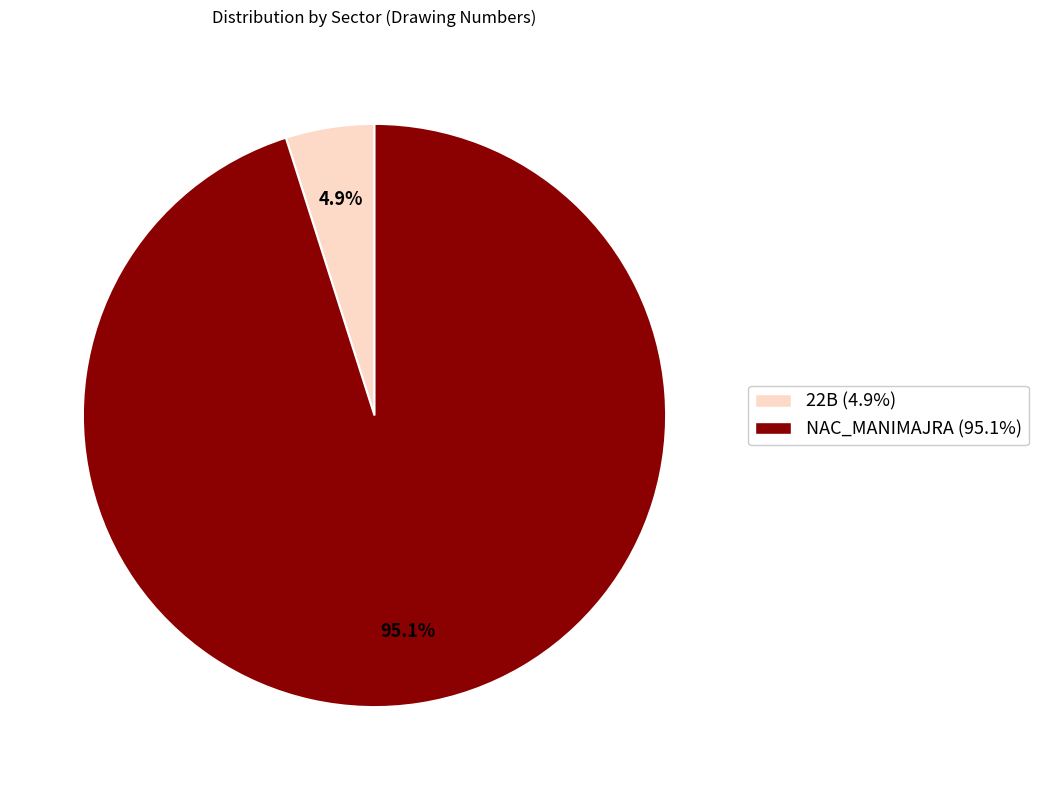

What is the total percentage of NAC_MANIMAJRA and 22B?

100.0%